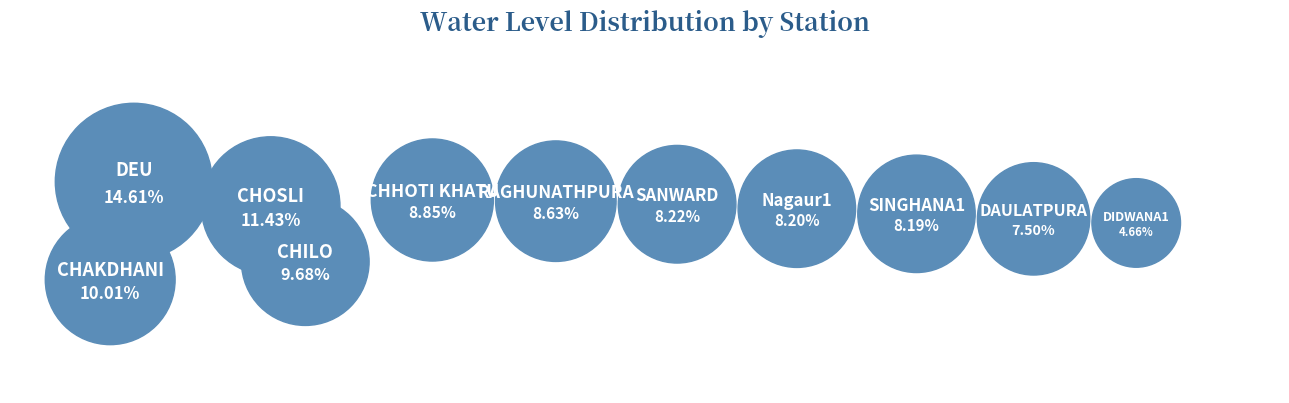

What is the smallest slice in the pie chart?

DIDWANA1